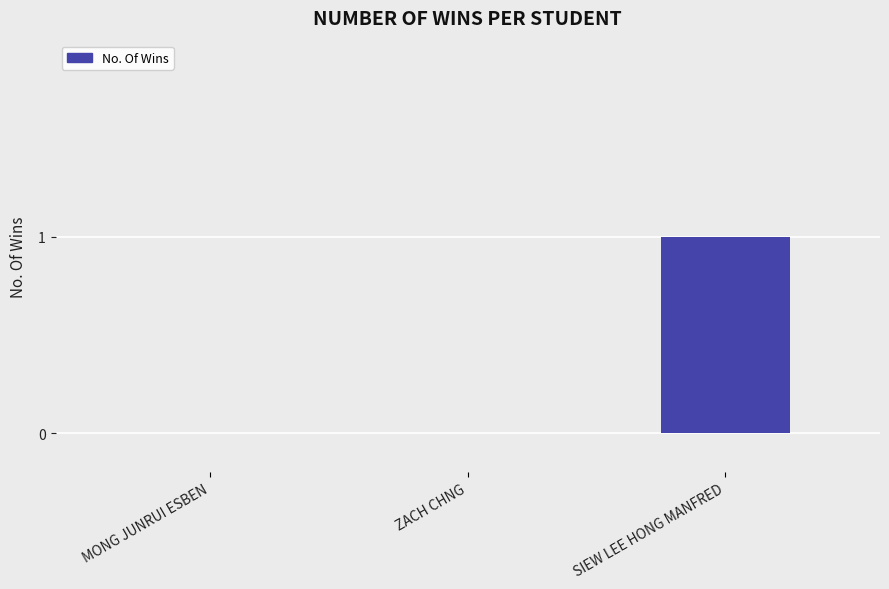

Are the bars horizontal?

No